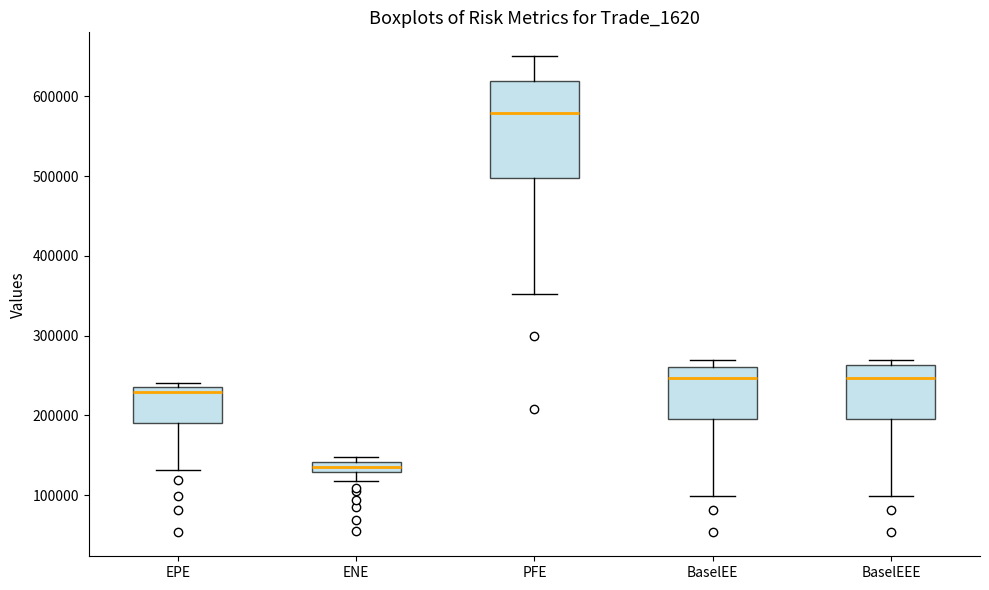

Which box has the lowest median line?

ENE